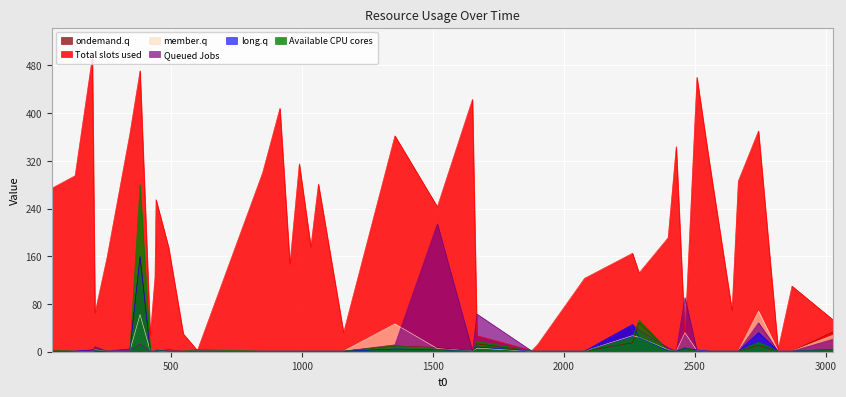

True or false: L14 has a value of 178.8 at 7.

False